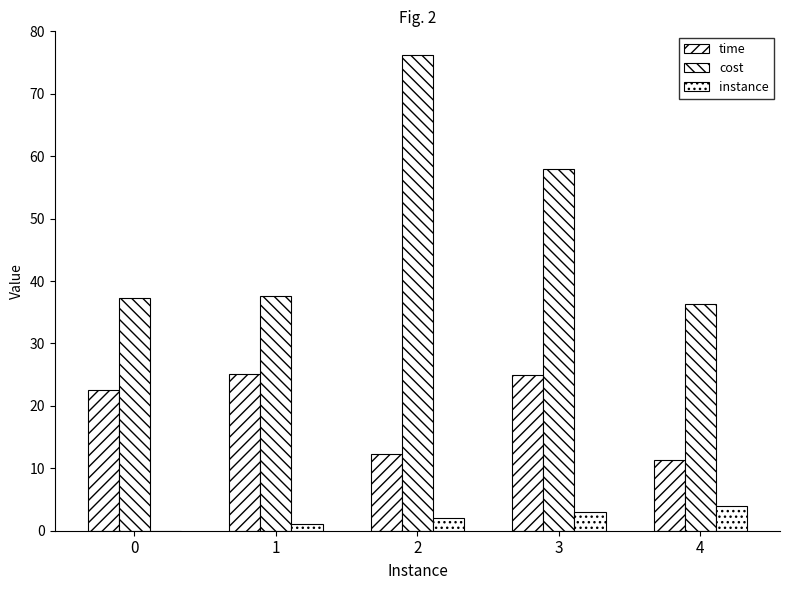

What is the difference between the highest and lowest values at 1?

36.6